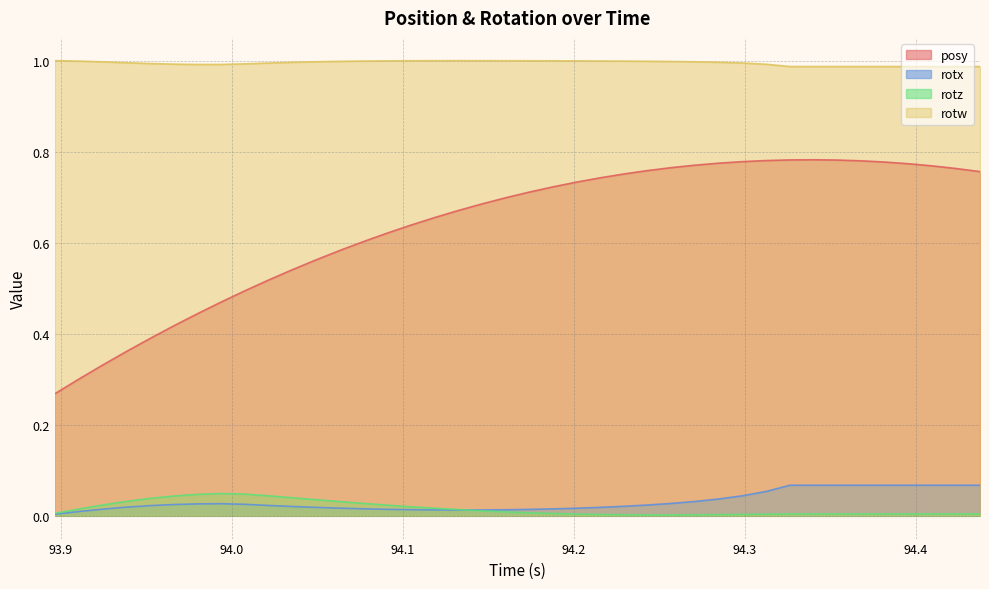

Which series has the widest spread of values?

posy